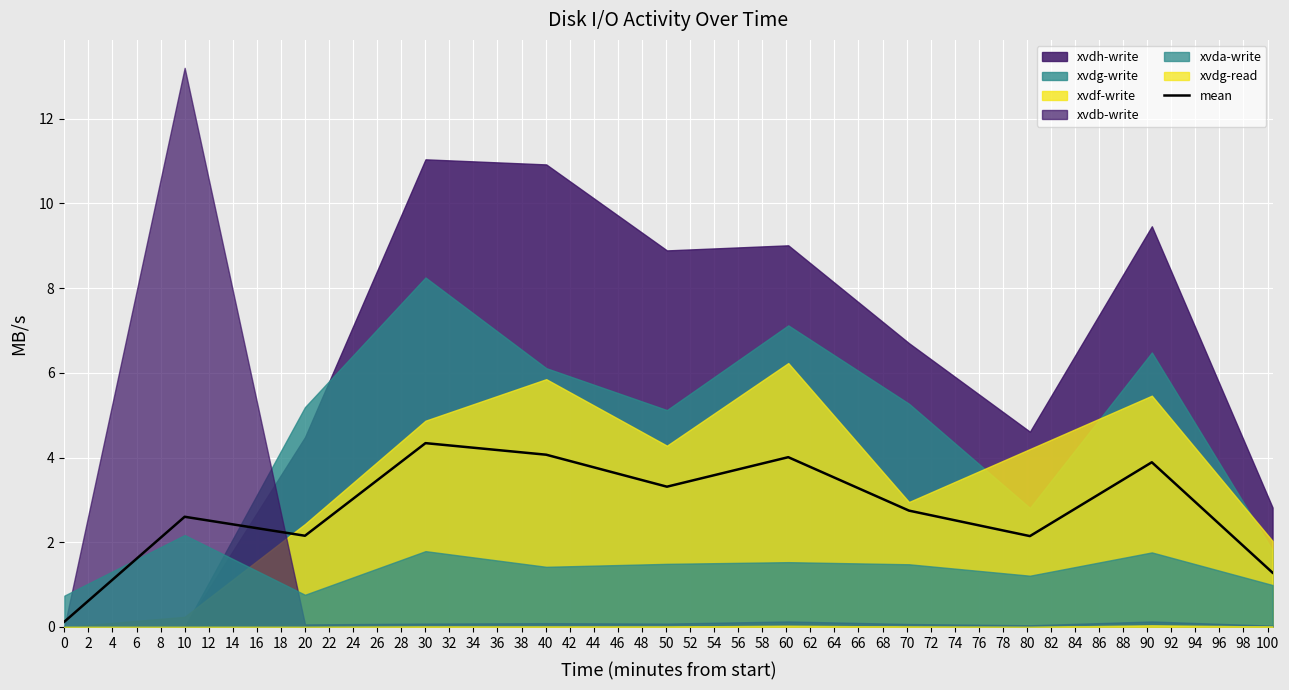

What is the difference between the second highest and minimum values?

3.9